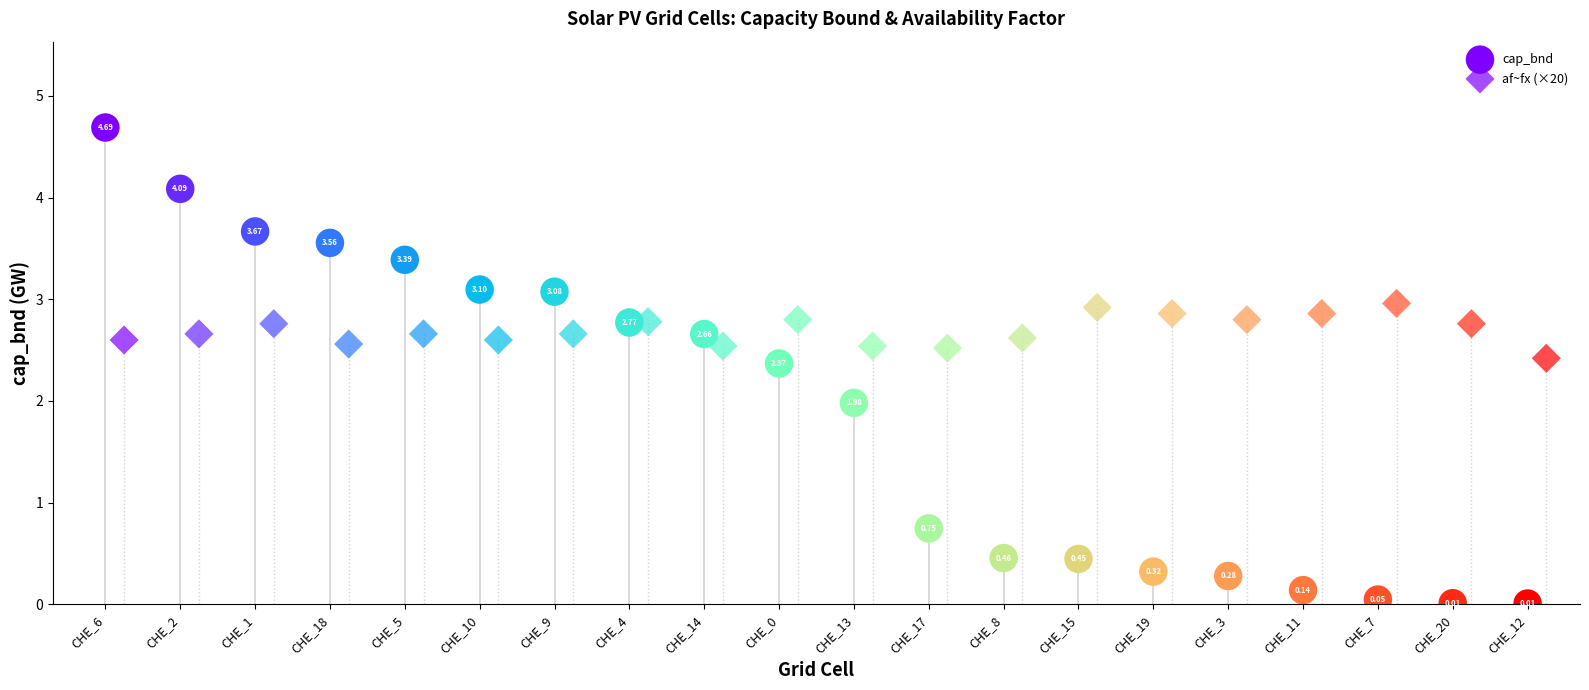

What are all the series names shown in the legend?

cap_bnd, af~fx (×20)